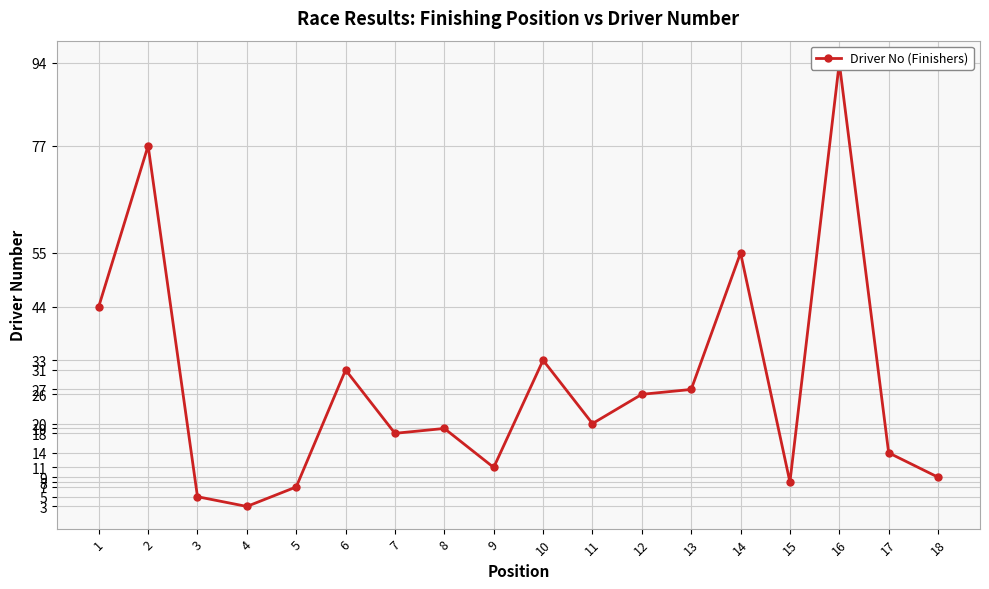

The value at 3 is 7. True or false?

False